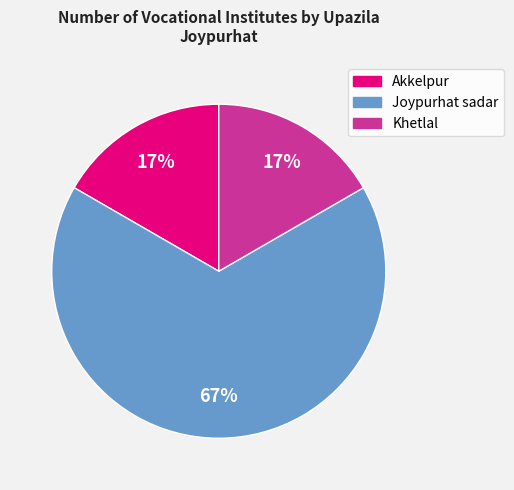

What is the ratio of the value at Khetlal to the value at Joypurhat sadar?

0.3